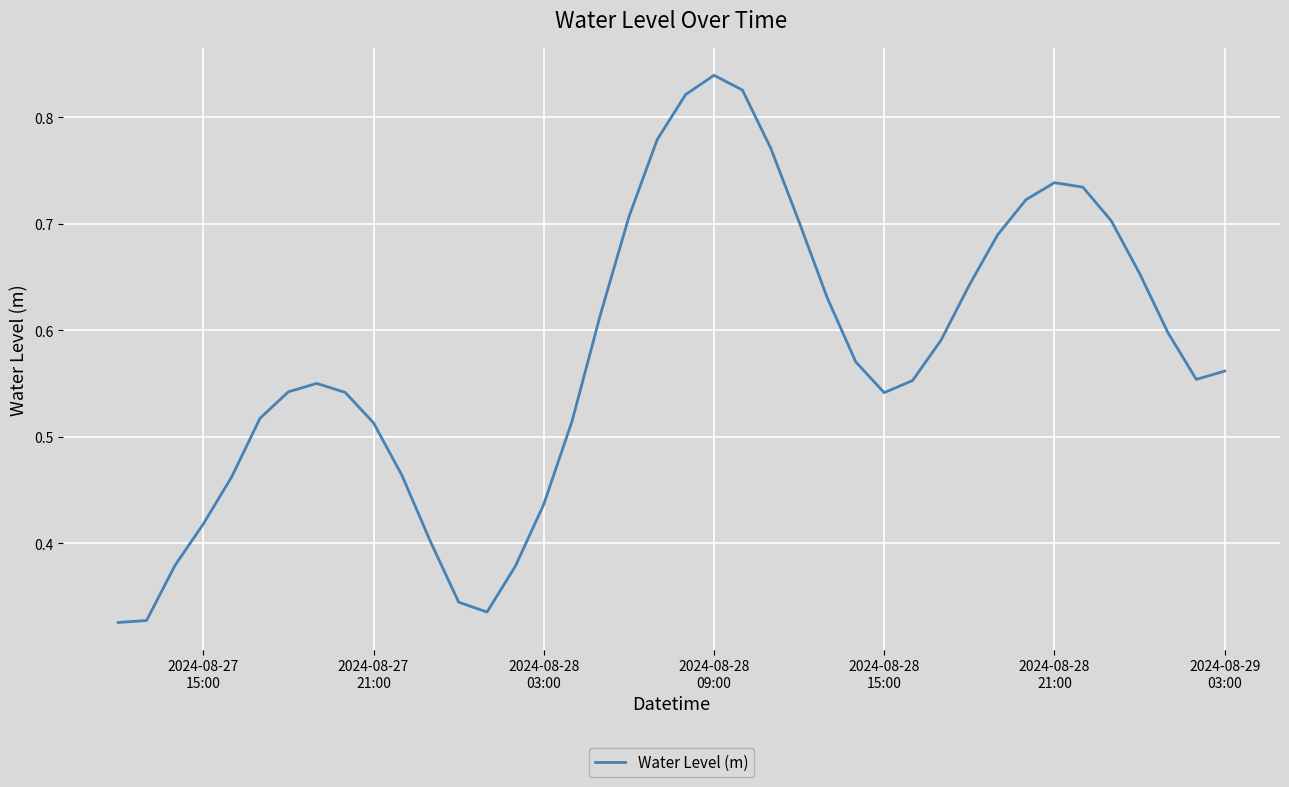

Does the chart have visible grid lines?

Yes